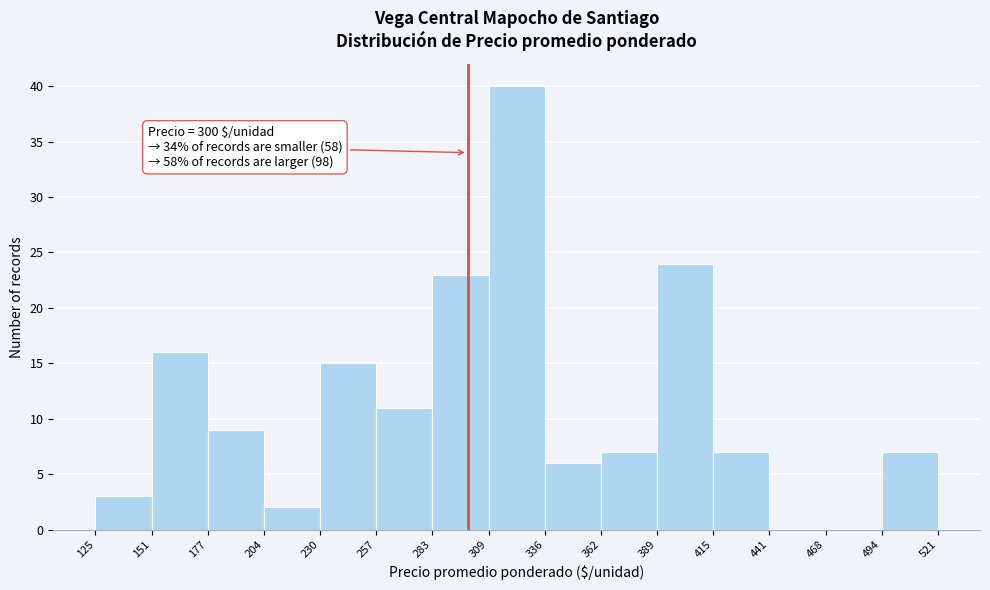

Which range on the x-axis has the tallest bar?

309 to 336